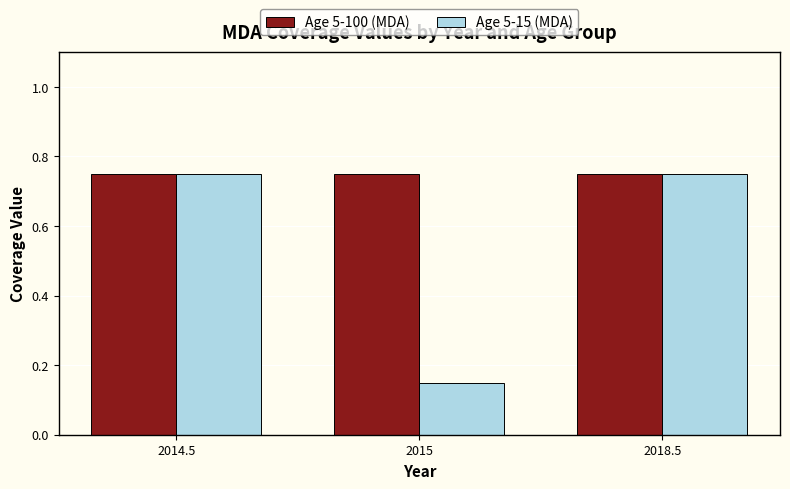

Is it true that Age 5-15 (MDA) equals 0.4 at 2014.5?

False